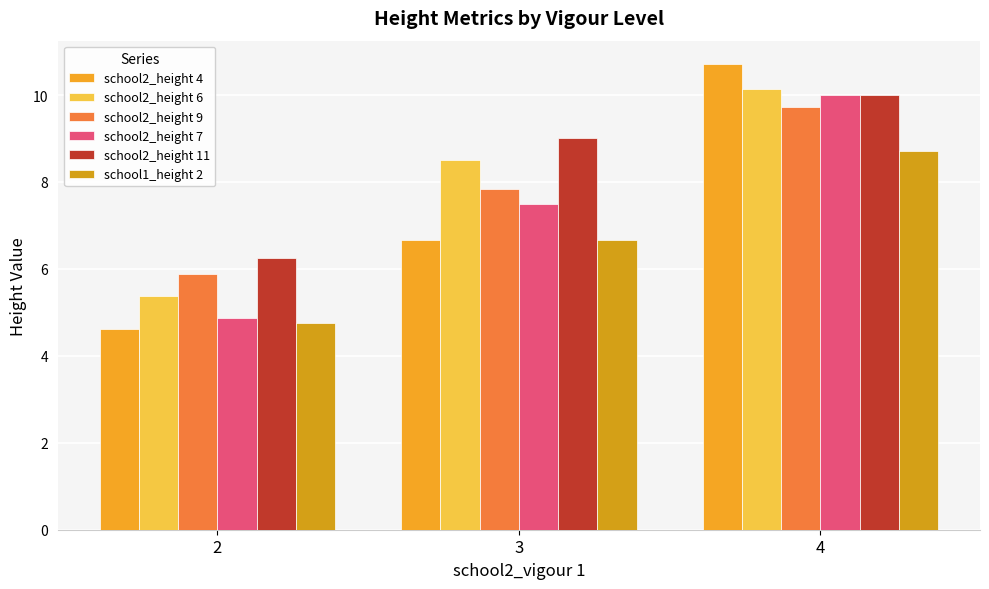

What is the highest value of the school2_height 6 series?

10.1